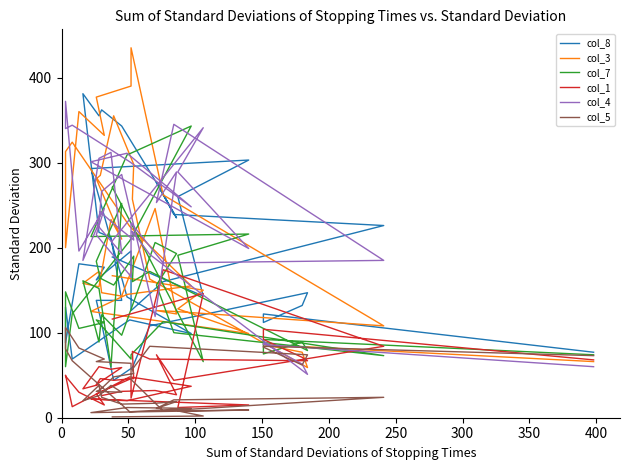

Where do col_7 and col_3 first cross each other?

50 and 100